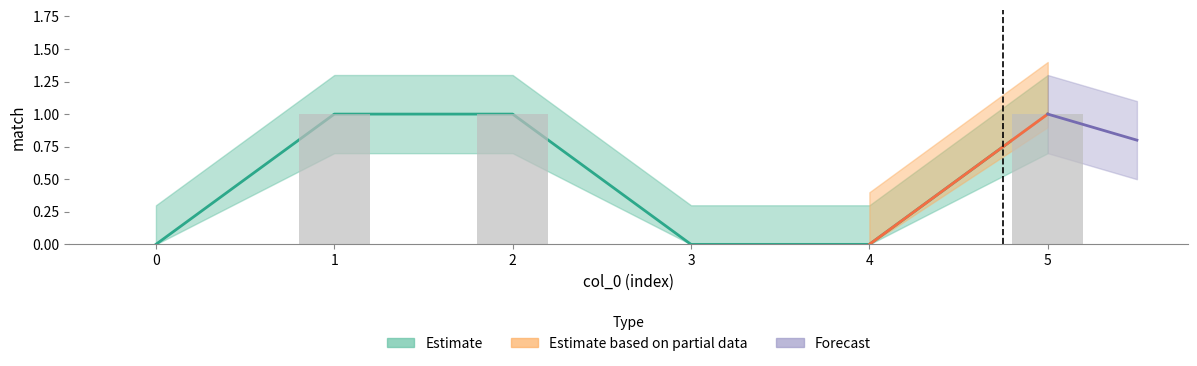

How many data points in match_upper are less than 1?

3